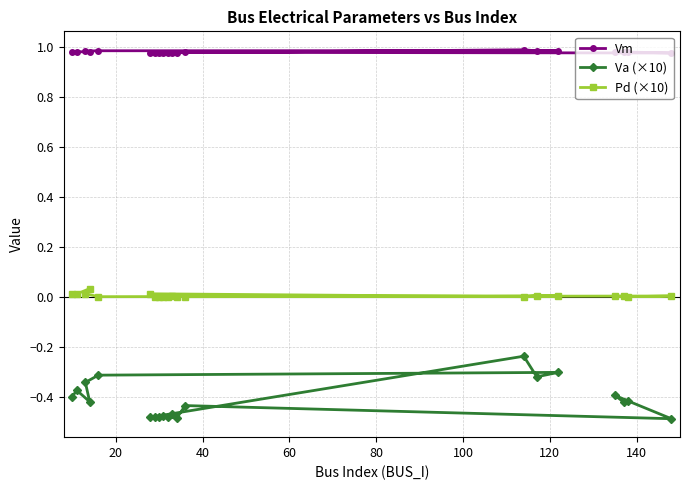

How many interior local peaks does the Vm series have?

8